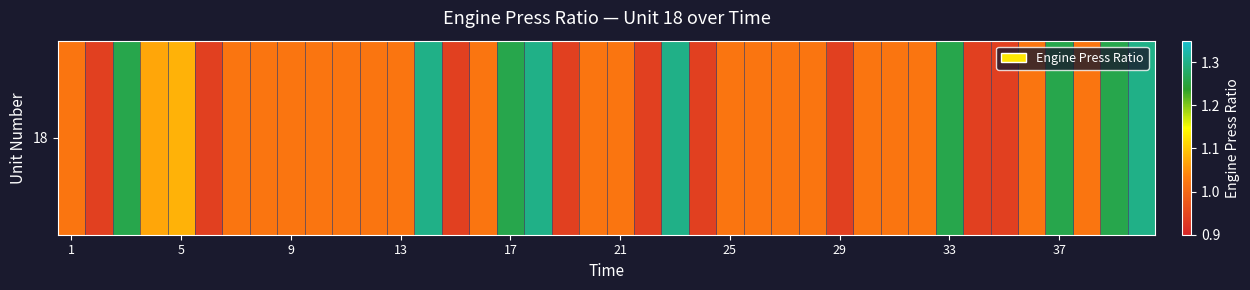

What is the average value?

1.1